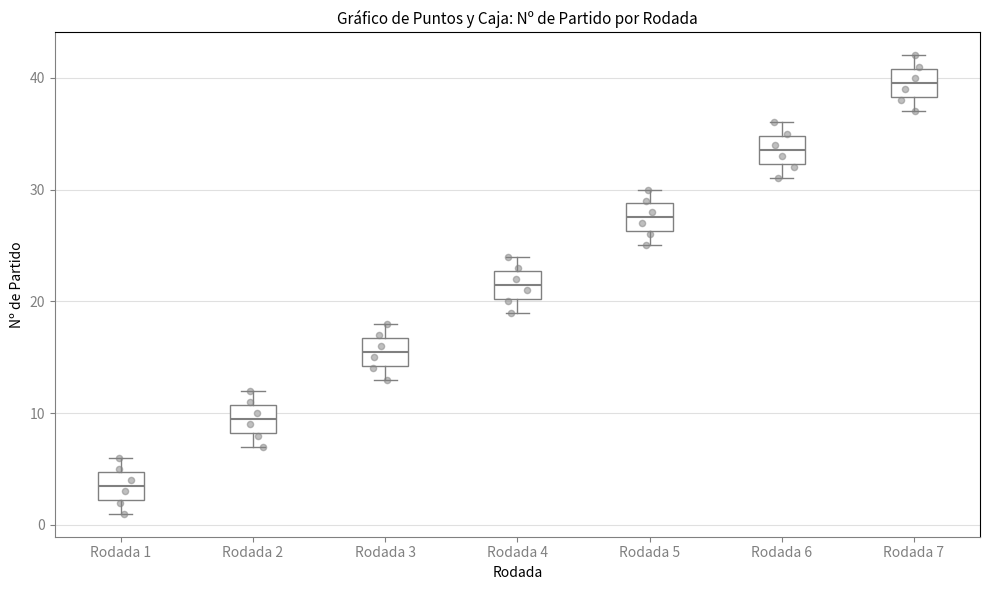

Reading left to right, read every box against the y-axis: the position of its median line, the range the box covers, and the ends of its whiskers. The values are not printed on the chart, so give them approximately, as read against the axis.

Rodada 1: median 4, box 2 to 5, whiskers 1 to 6
Rodada 2: median 10, box 8 to 11, whiskers 7 to 12
Rodada 3: median 16, box 14 to 17, whiskers 13 to 18
Rodada 4: median 22, box 20 to 23, whiskers 19 to 24
Rodada 5: median 28, box 26 to 29, whiskers 25 to 30
Rodada 6: median 34, box 32 to 35, whiskers 31 to 36
Rodada 7: median 40, box 38 to 41, whiskers 37 to 42